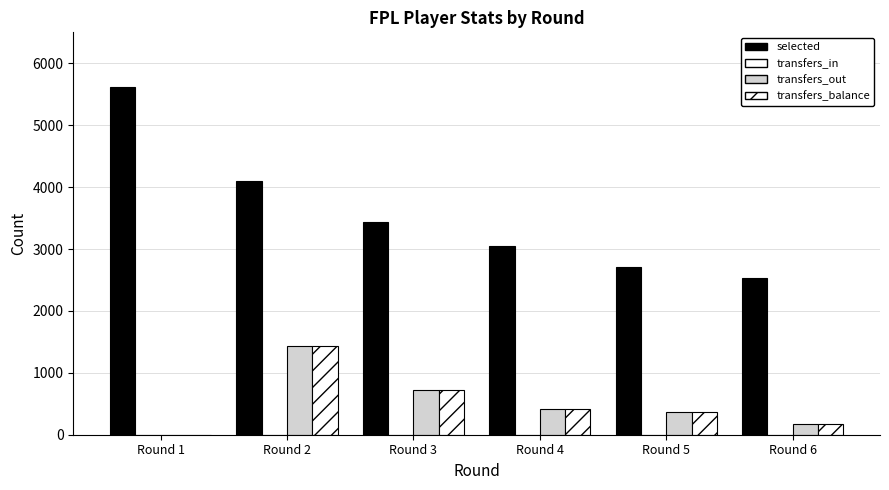

Which series has the largest total across all categories?

selected